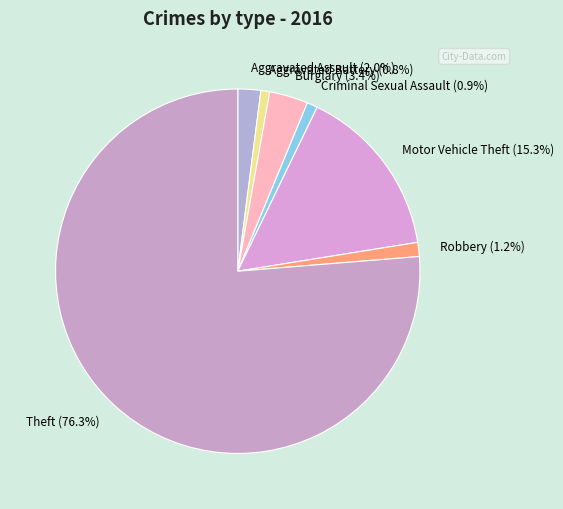

What is the largest slice in the pie chart?

Theft